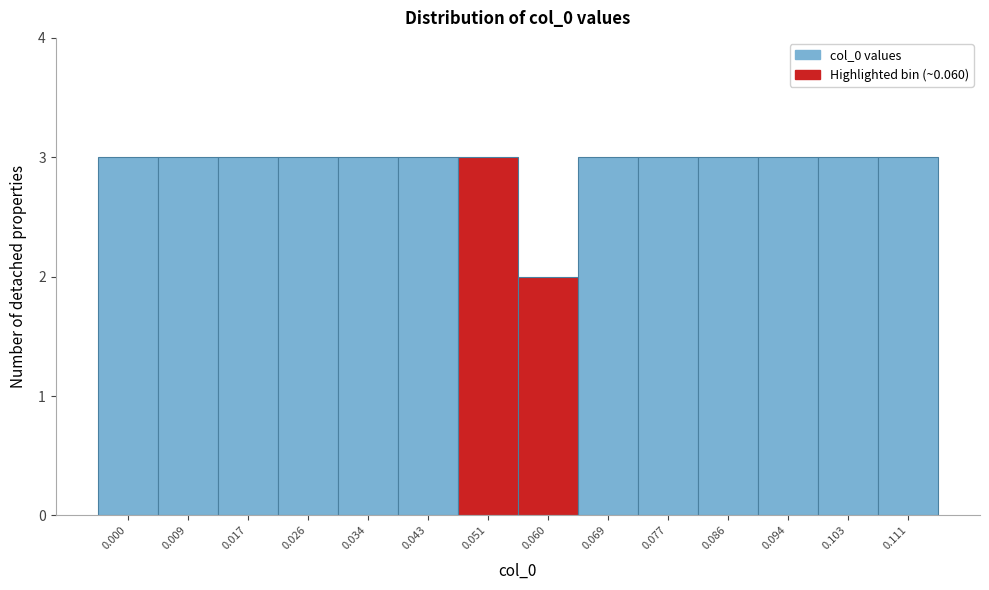

Reading left to right, extract all data points from this chart.

3	3	3	3	3	3	3	2	3	3	3	3	3	3